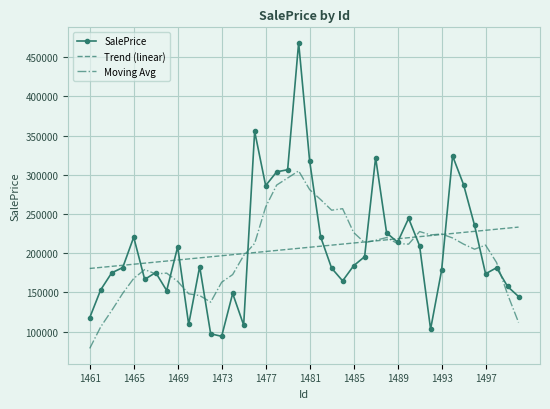

What is the difference between the second highest and second lowest values in the SalePrice series?

258384.0